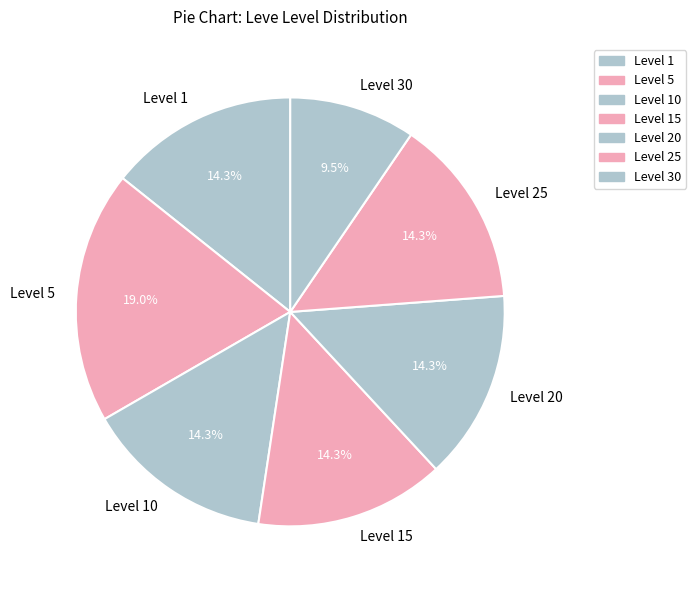

To the nearest percent, what is the difference between the Level 15 and Level 5 slice percentages?

5%